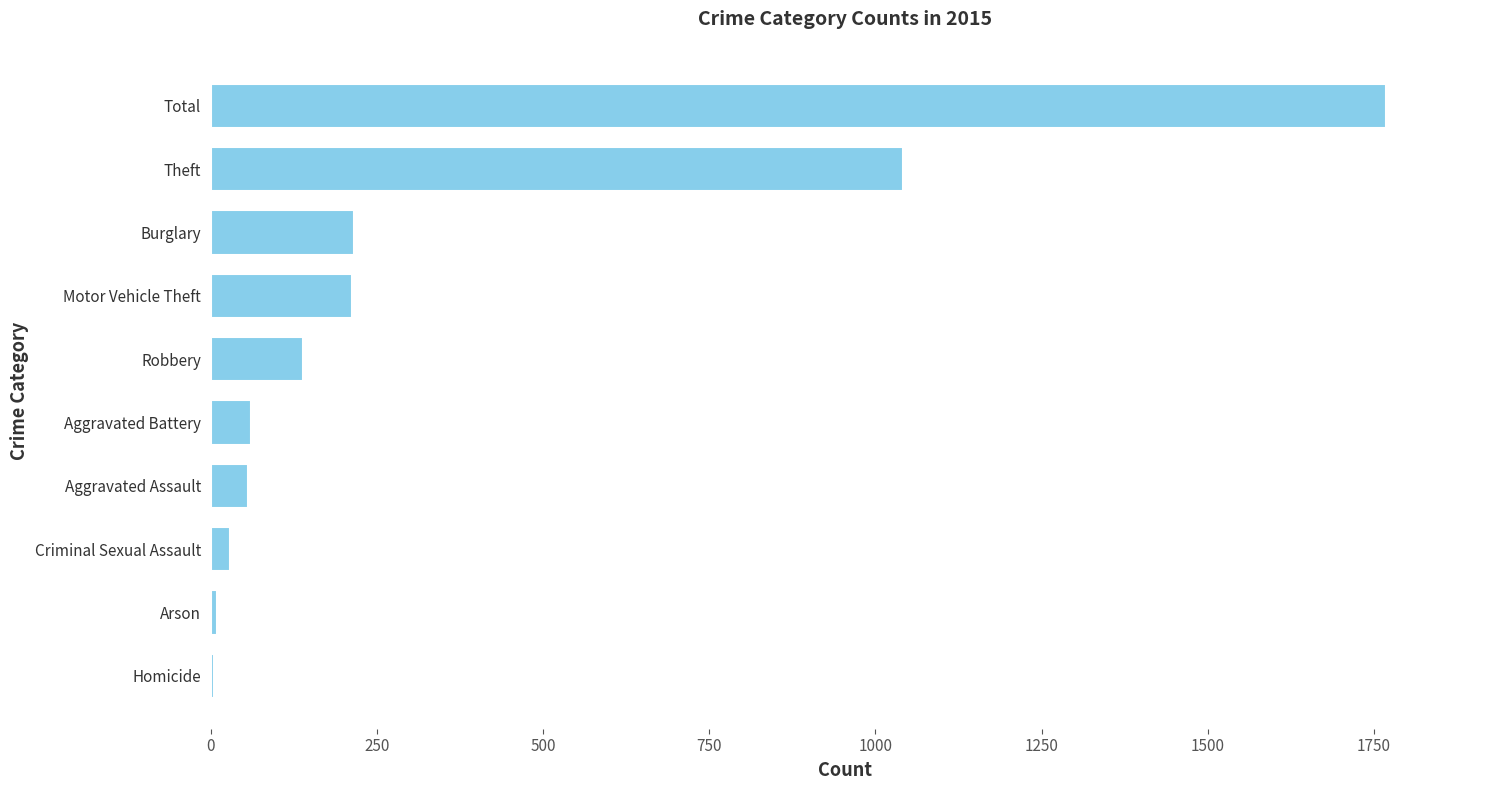

Where is the data nearest to the value 886?

Theft